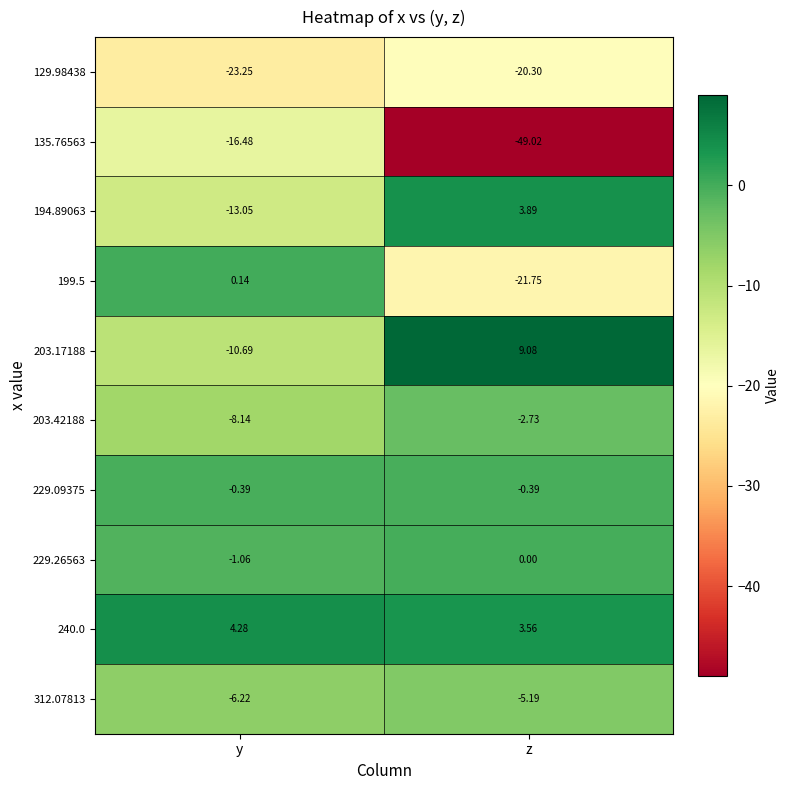

Between y and z, which series saw the biggest shift?

135.76563